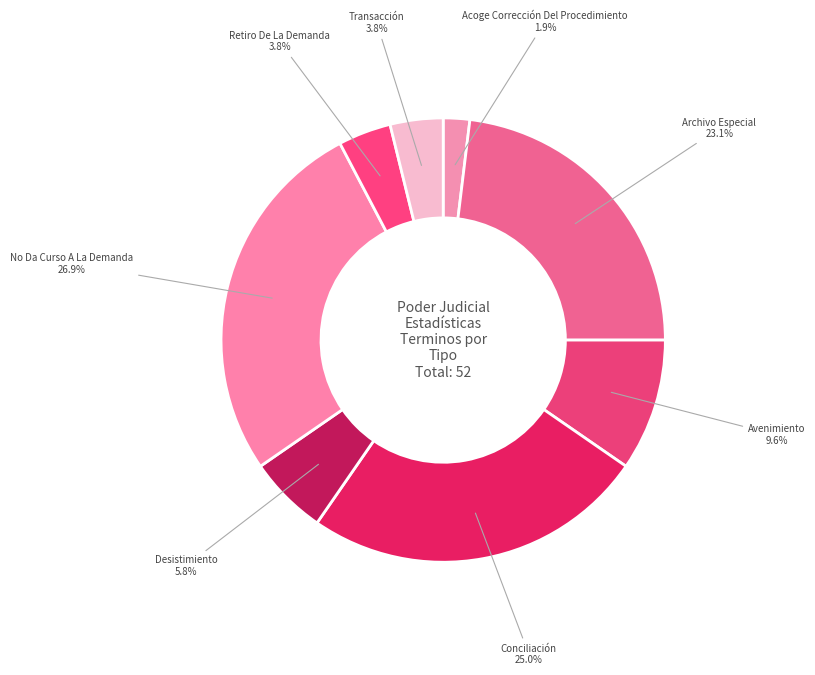

To the nearest percent, what is the average slice percentage?

12%